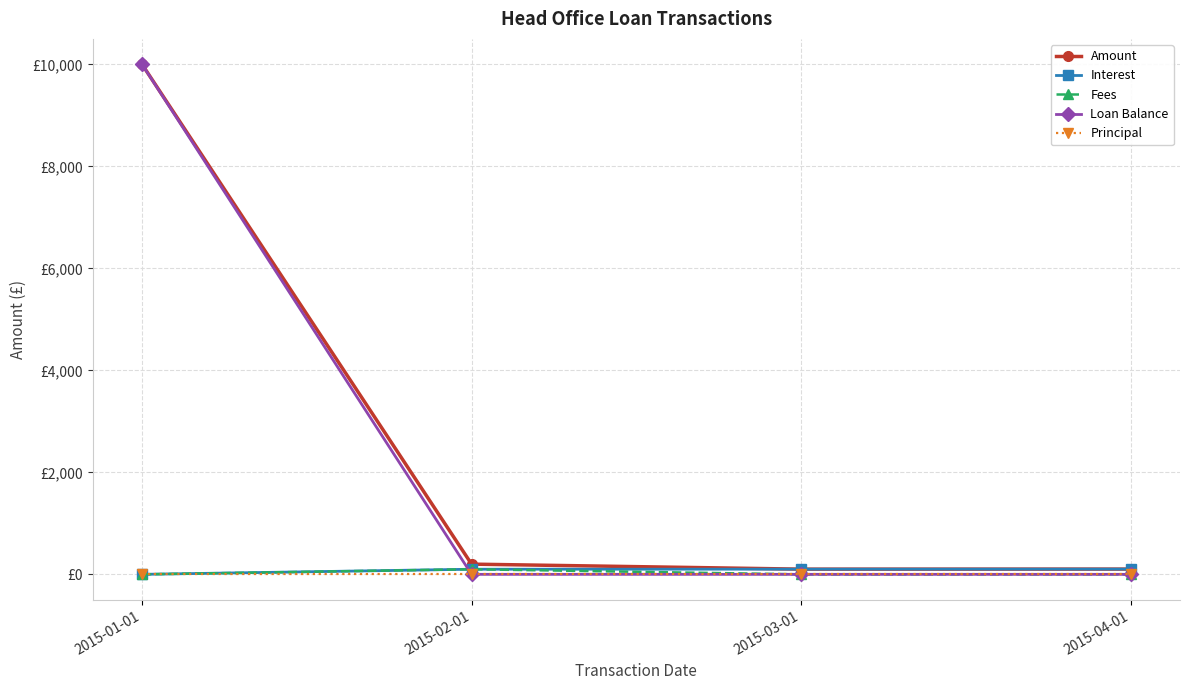

What position from the right is 2015-04-01?

1